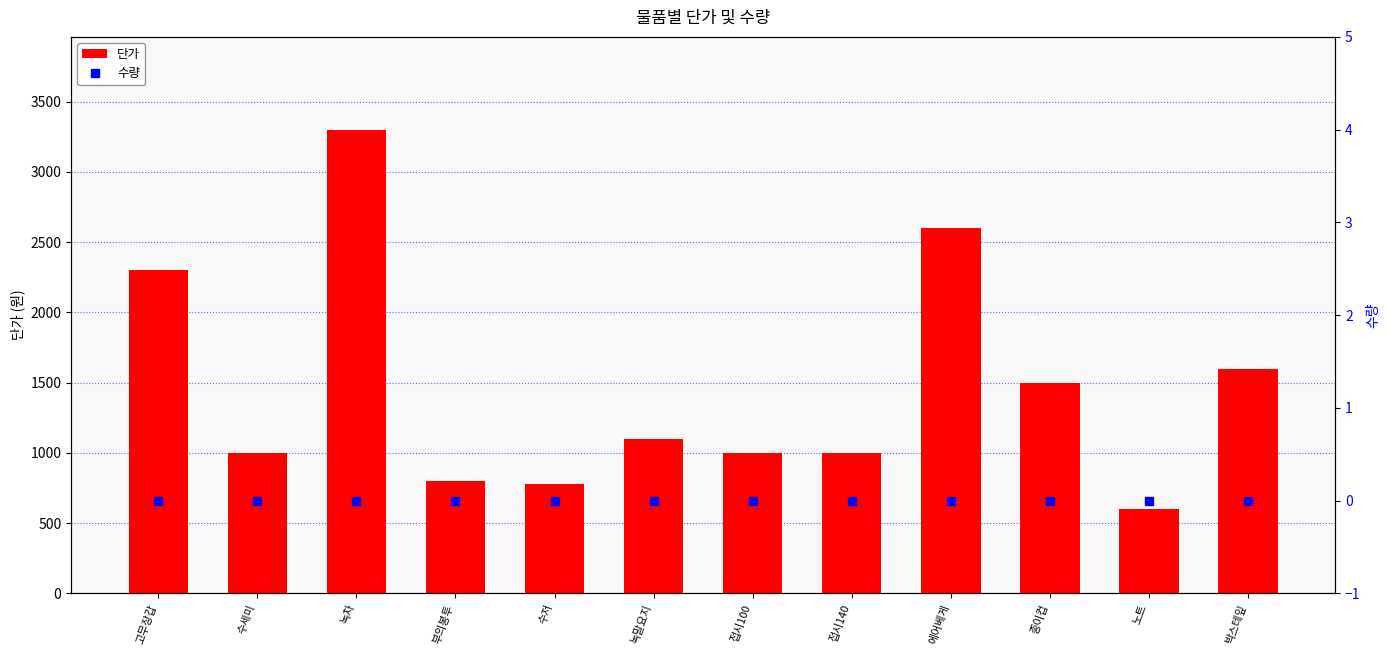

What are all the series names shown in the legend?

단가, 수량